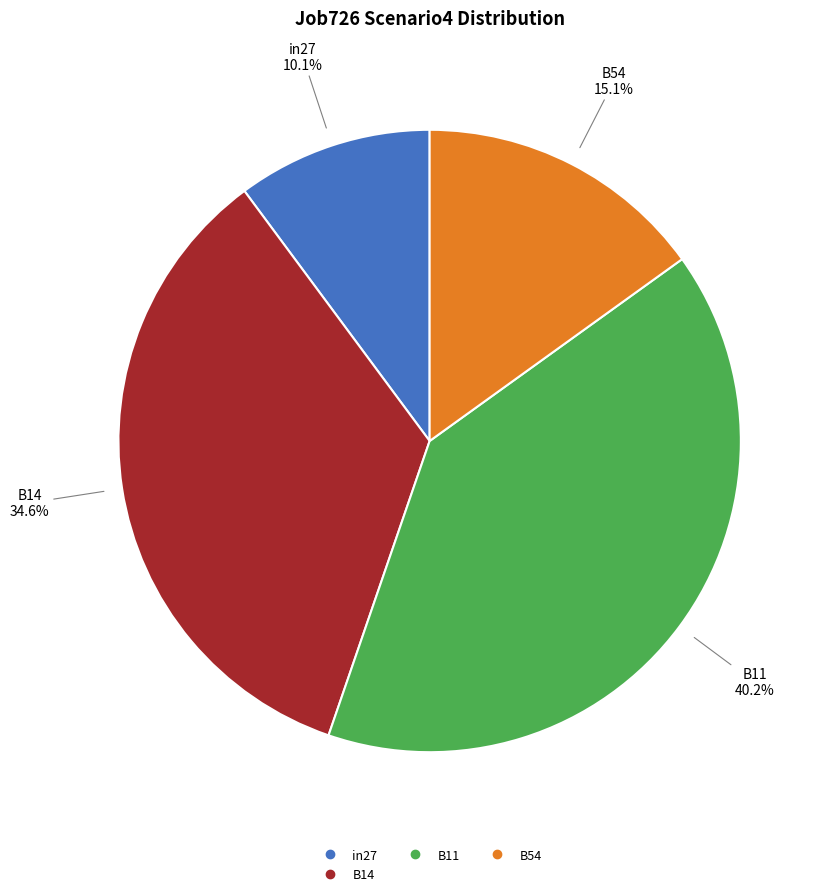

Is there any slice that represents more than half of the pie?

No